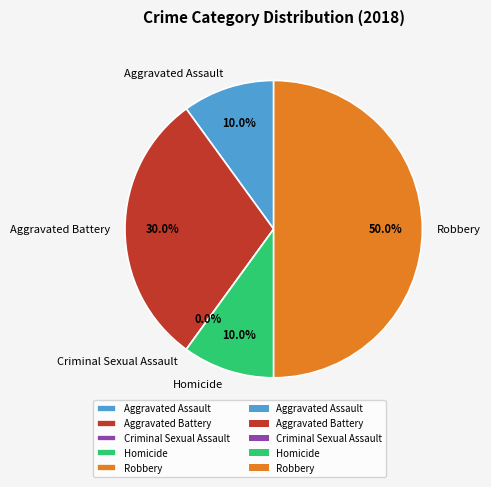

Between Aggravated Battery and Criminal Sexual Assault, which is larger?

Aggravated Battery